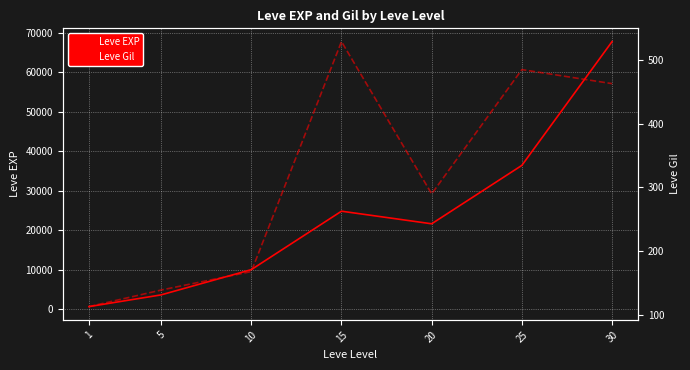

True or false: Leve Gil and Leve EXP cross at least once.

False